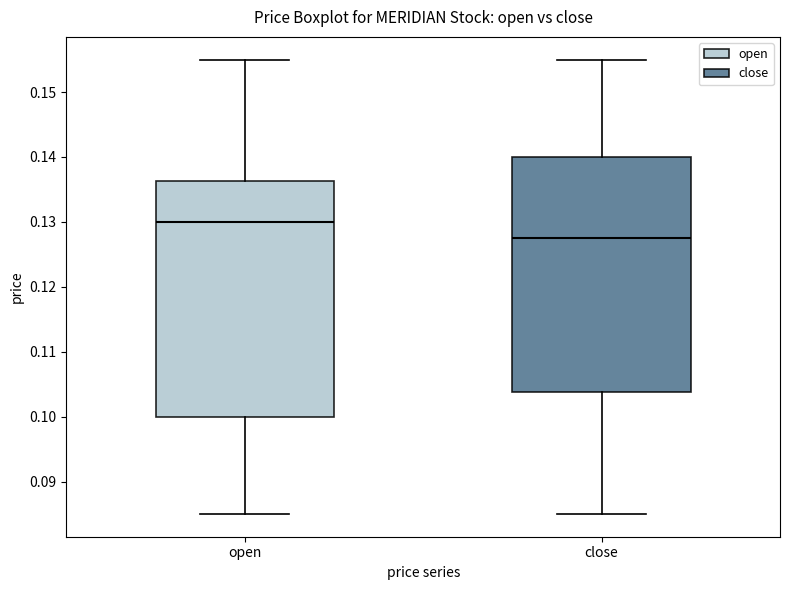

Where does the lower whisker of the box for open end on the y-axis? The values are not printed on the chart, so give them approximately, as read against the axis.

0.085